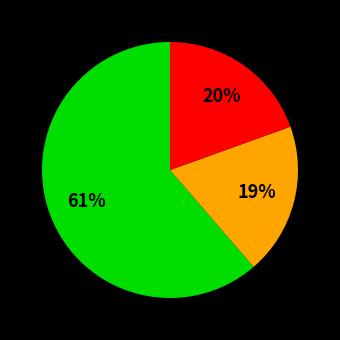

To the nearest percent, what is the difference between the largest and smallest slice percentages?

42%